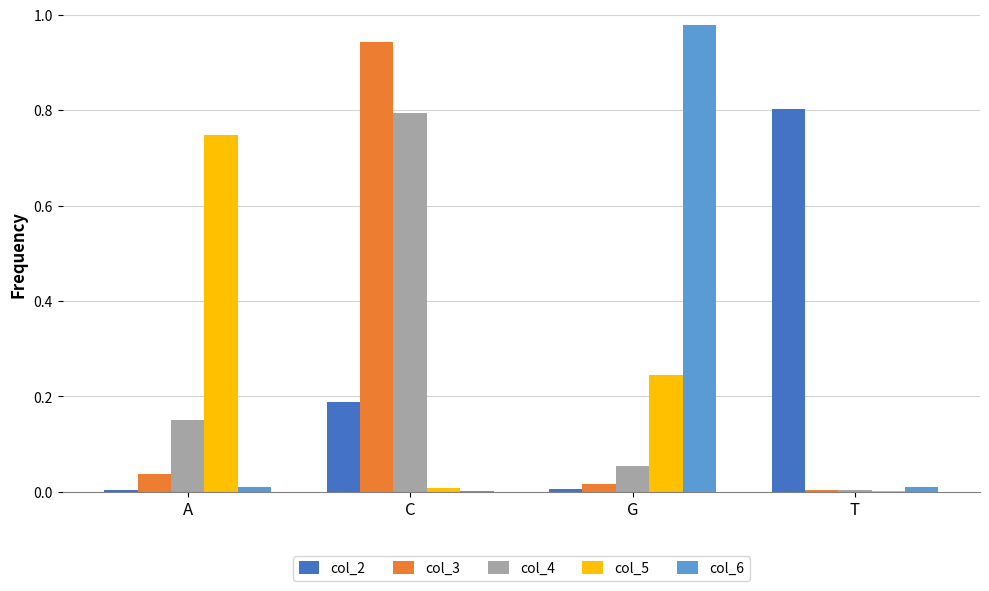

Is the value of col_2 at G greater than the value of col_4 at A?

No